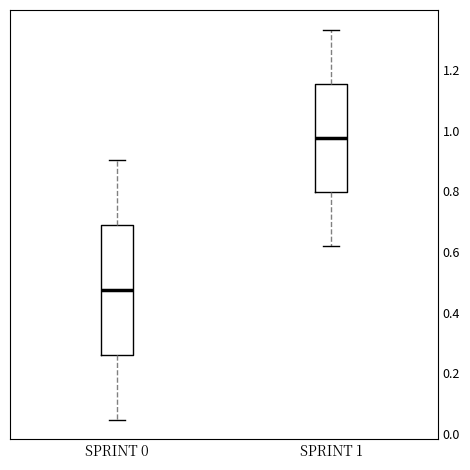

Where is the lower edge of the box for SPRINT 0 on the y-axis? The values are not printed on the chart, so give them approximately, as read against the axis.

0.26